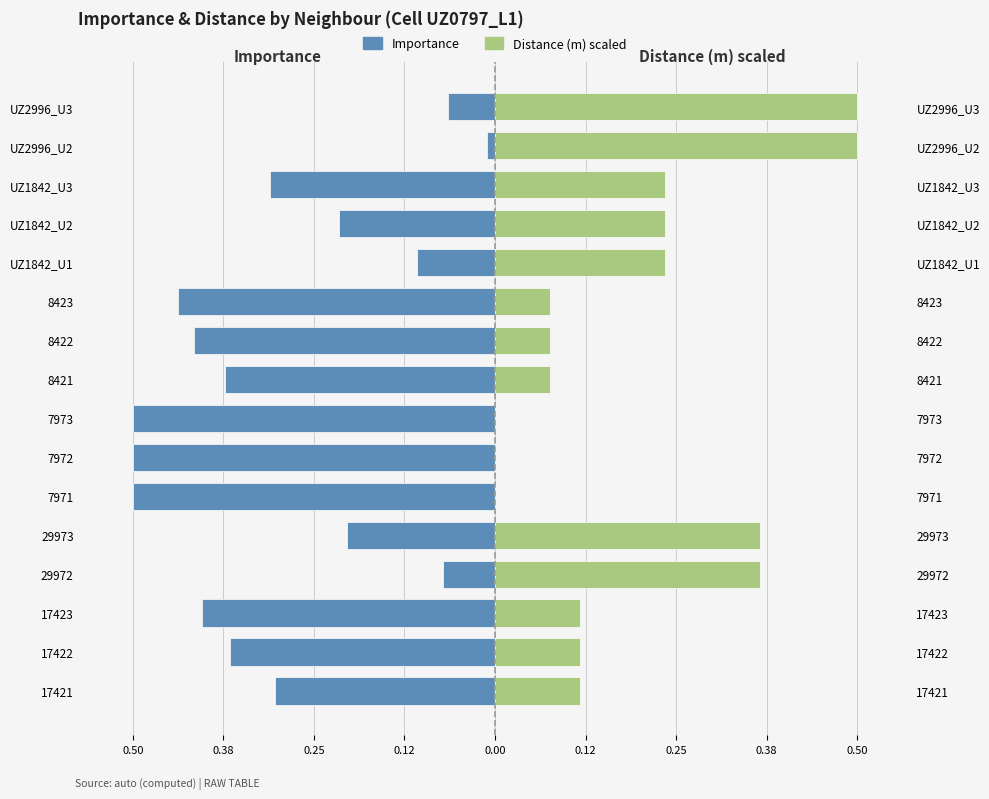

Rank the series by their maximum value, from lowest to highest.

Importance (left), Distance_m (right)